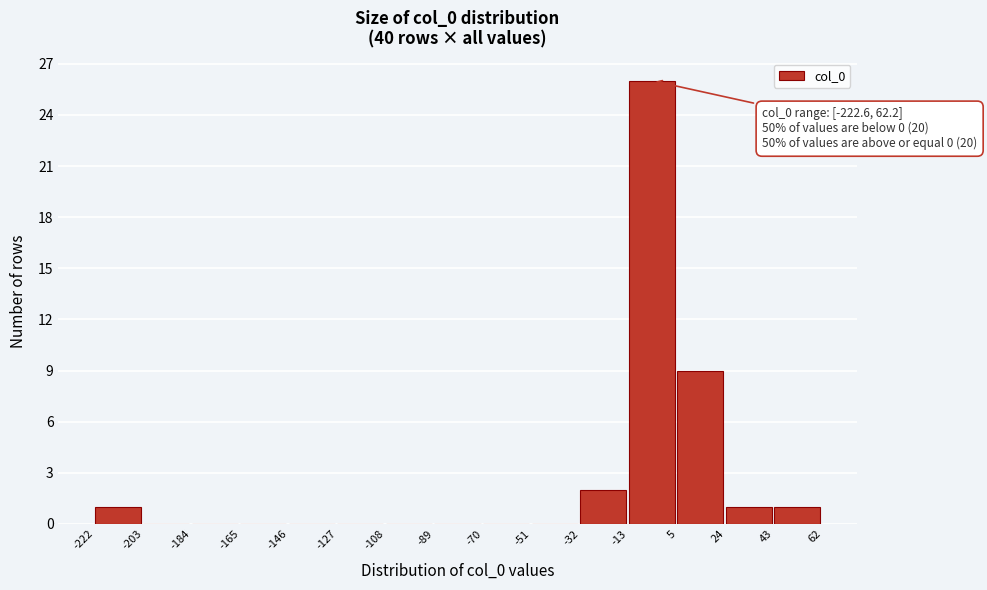

Which range on the x-axis has the tallest bar?

-13 to 5